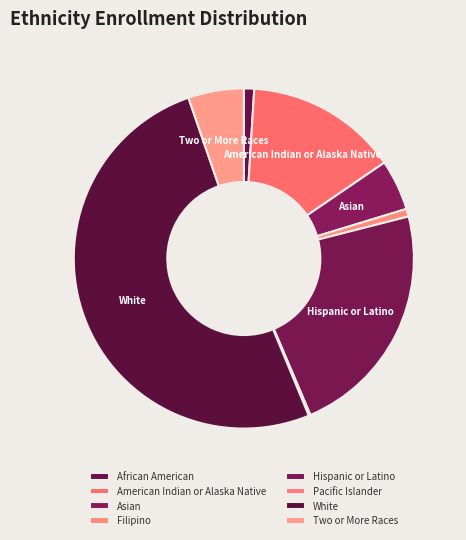

Between Filipino and Asian, which is larger?

Asian